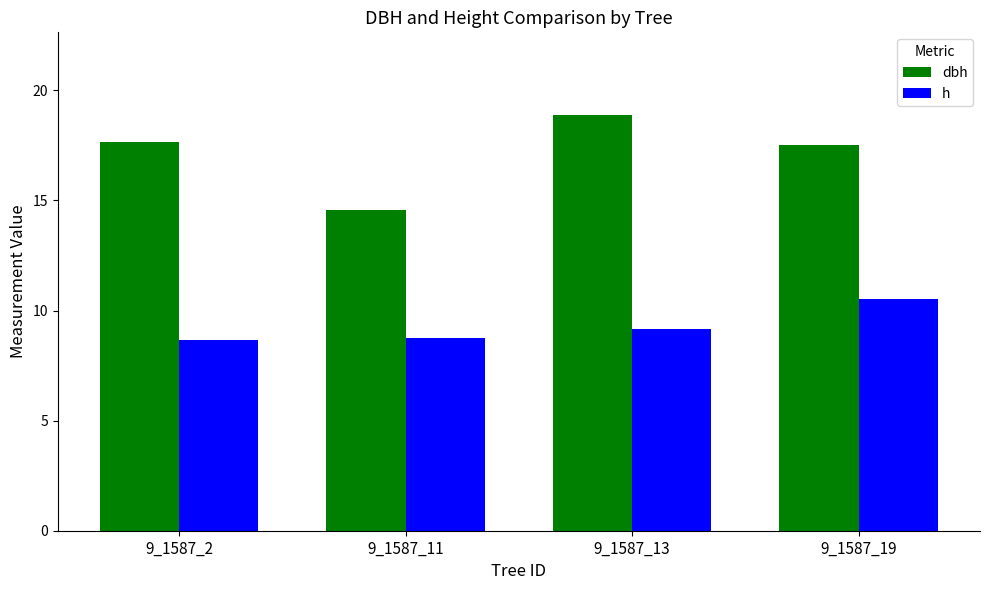

What is the value of the h bar at the 2nd from the left?

8.8